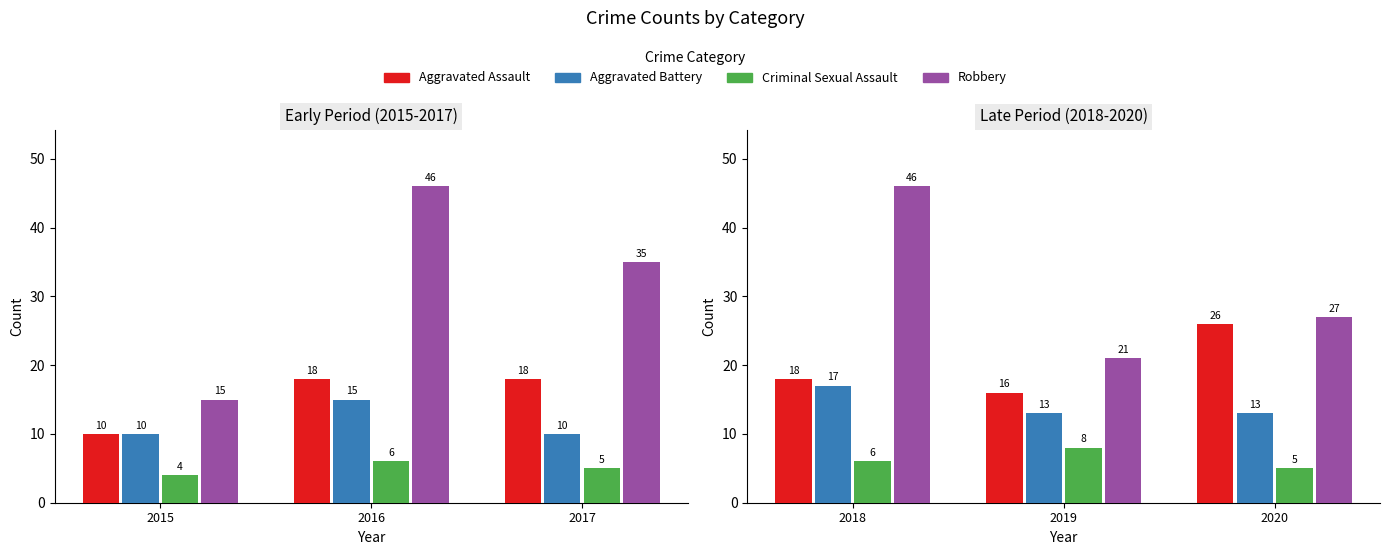

Is it true that Criminal Sexual Assault equals 3 at 2019?

False